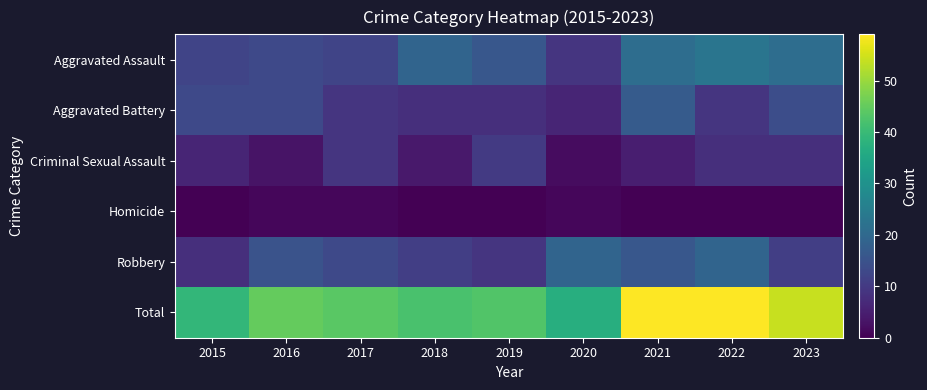

Between 2017 and 2022, which series saw the biggest shift?

Total